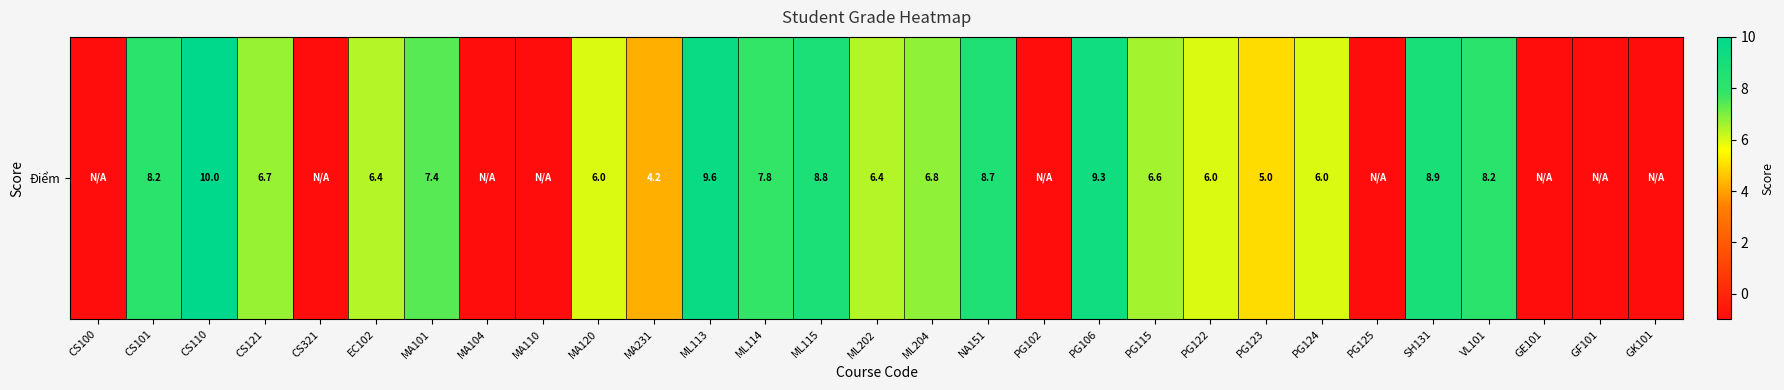

The value at ML113 is 3.3. True or false?

False